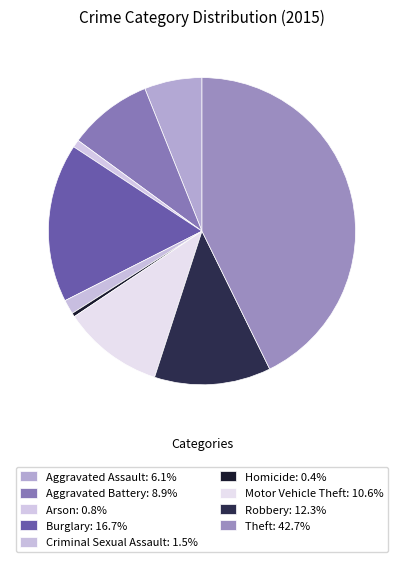

What is the ratio of the value at Motor Vehicle Theft to the value at Arson?

13.2